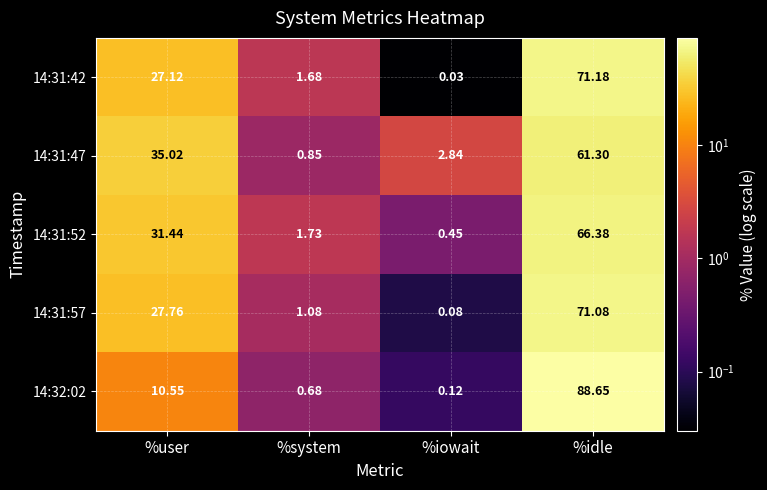

Which category has the lowest value in the 14:31:47 series?

%system